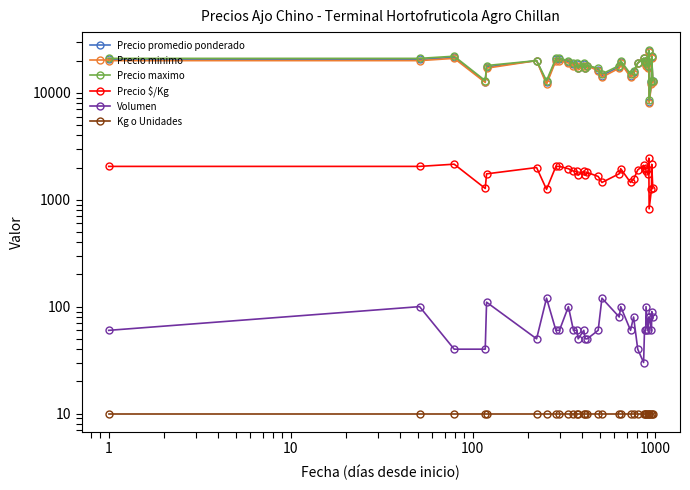

True or false: Precio $/Kg and Precio promedio ponderado cross at least once.

False